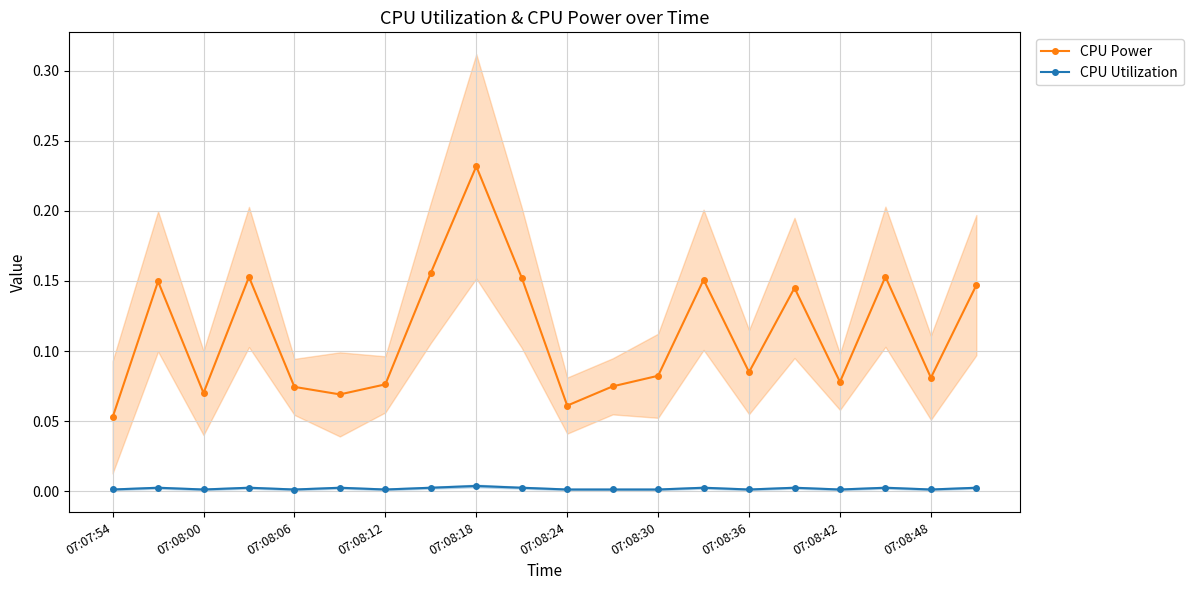

How many CPU Utilization values are between 0 and 1?

20